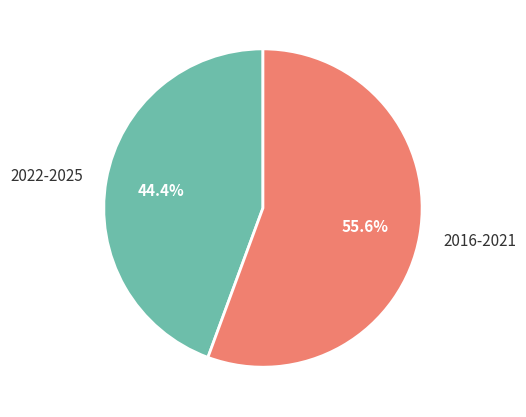

Which slice is the smallest?

2022-2025